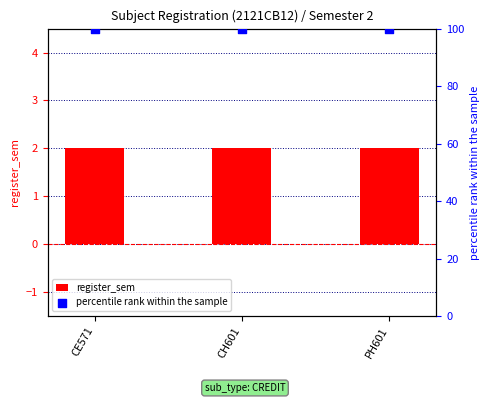

Which series reaches the minimum Y coordinate?

register_sem